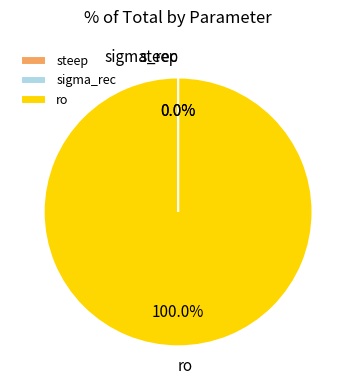

How many segments does this pie chart have?

3